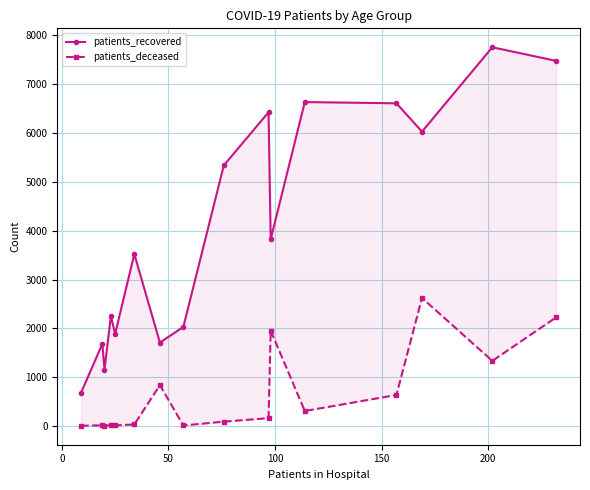

True or false: patients_recovered and patients_deceased cross at least once.

False